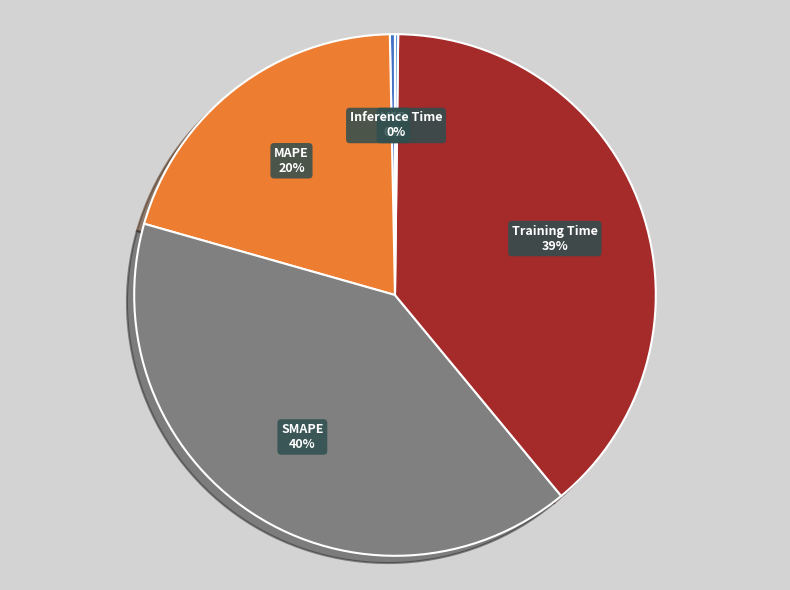

Does any single category account for the majority?

No